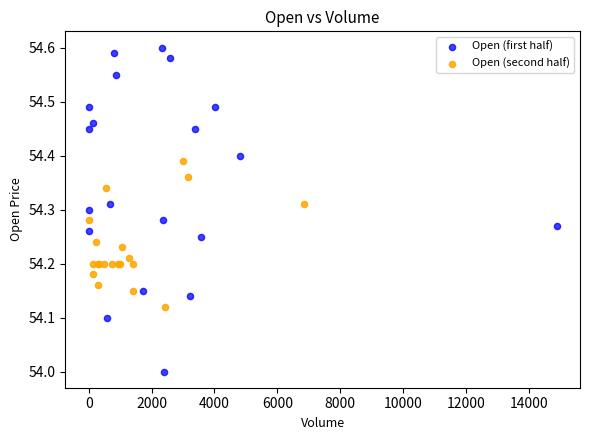

Which series has the largest Y range (max minus min)?

Open (first half)